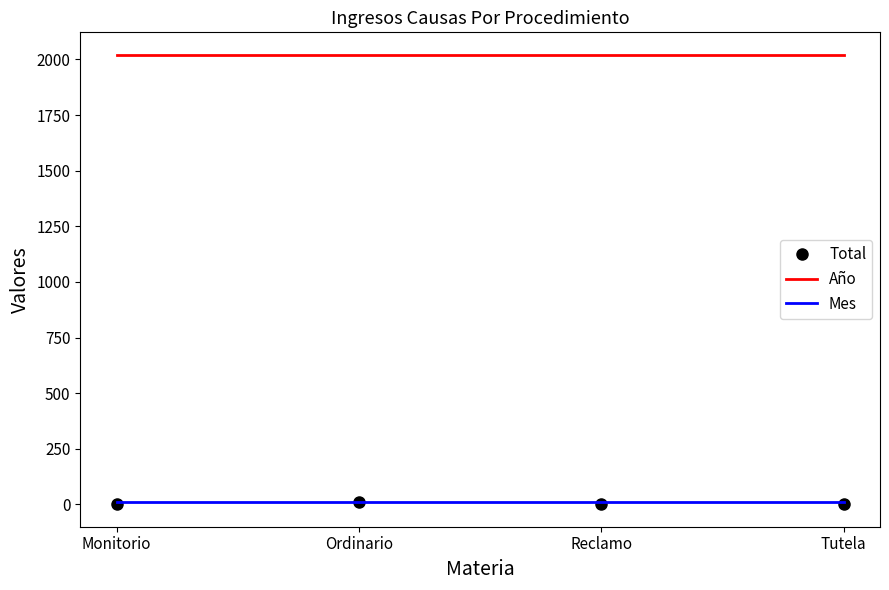

Which series has the widest spread of values?

Total